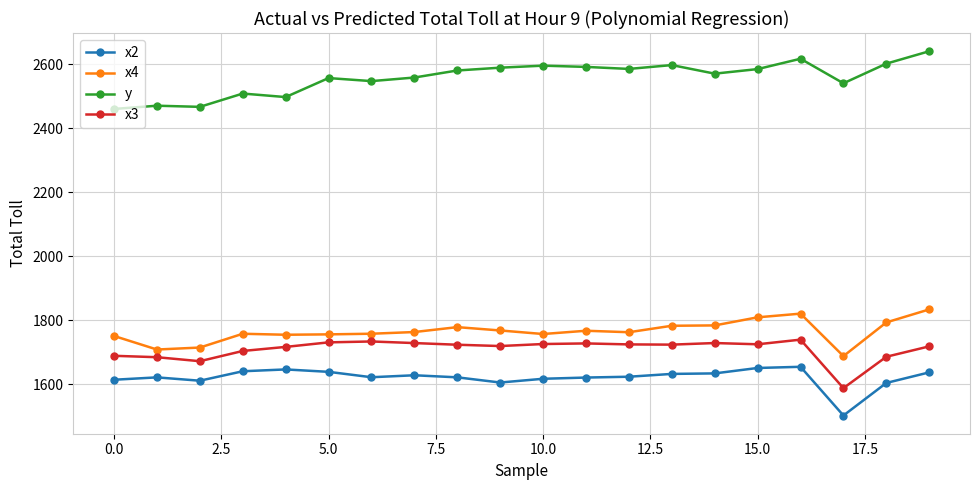

What is the sum of all y values?

51161.5